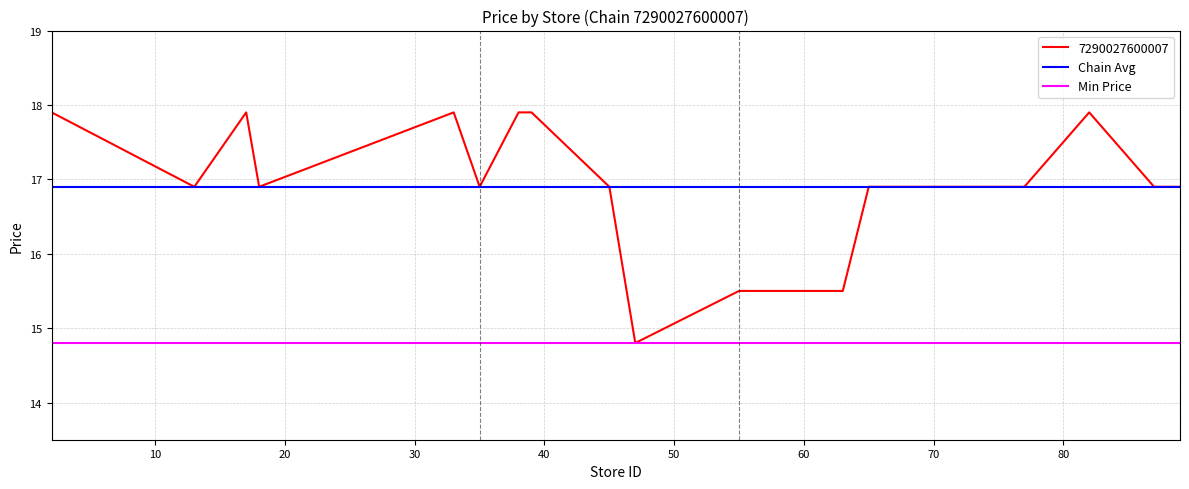

What is the maximum value for 7290027600007?

17.9